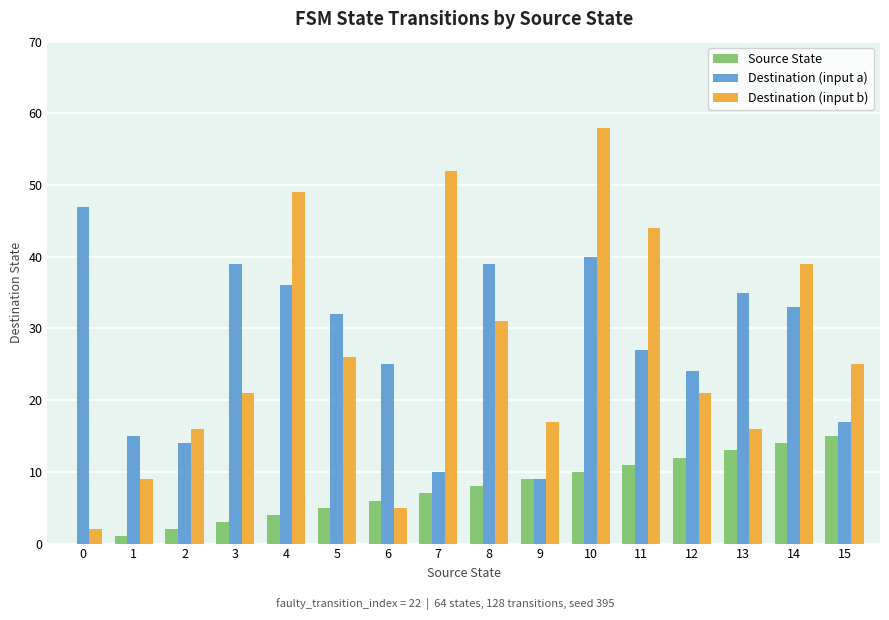

Read the Destination (input a) value at 4, to the nearest 10.

40